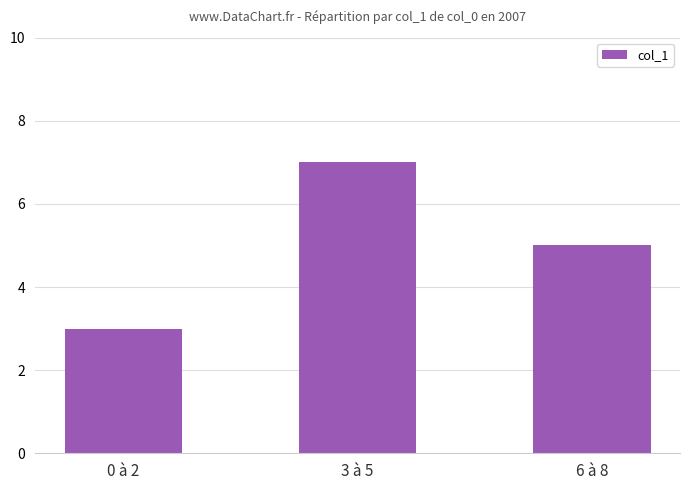

What is the sum of all values?

15